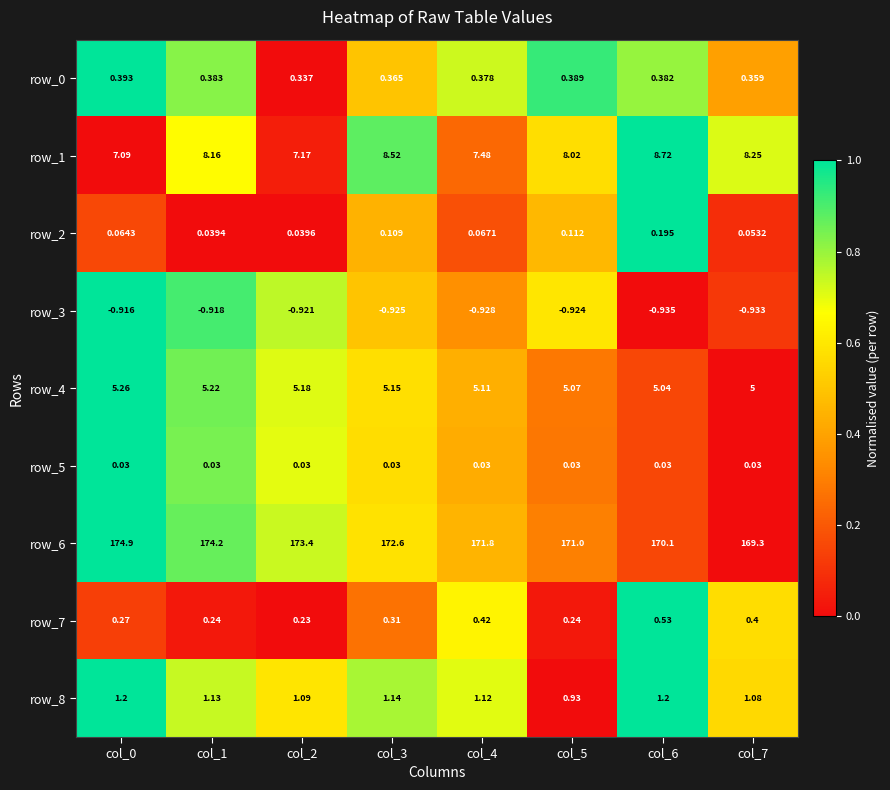

Which category has the lowest value in the row_0 series?

col_2